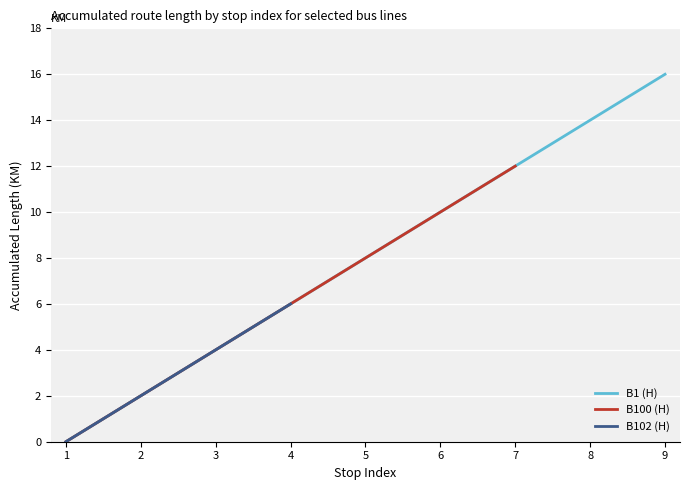

Rank the series by their maximum value, from highest to lowest.

B1 (H), B100 (H), B102 (H)